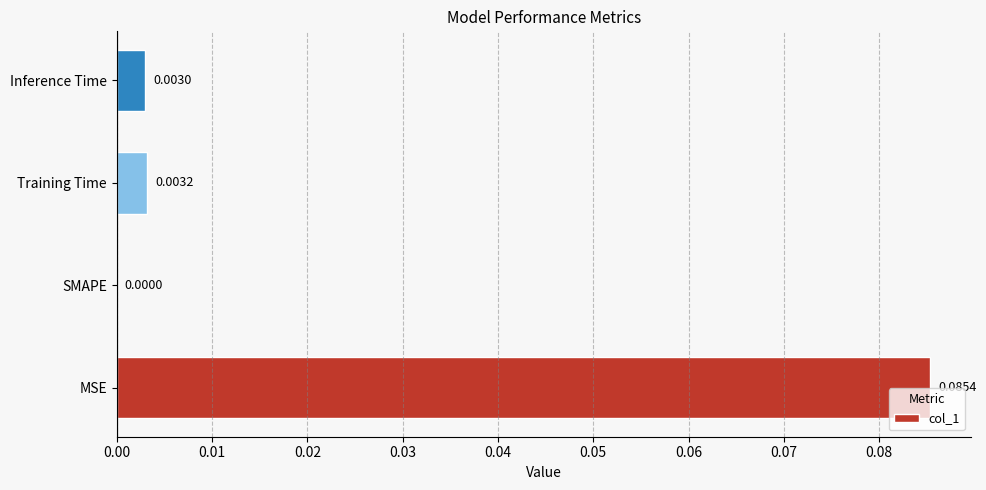

Which has a higher value, MSE or Inference Time?

MSE